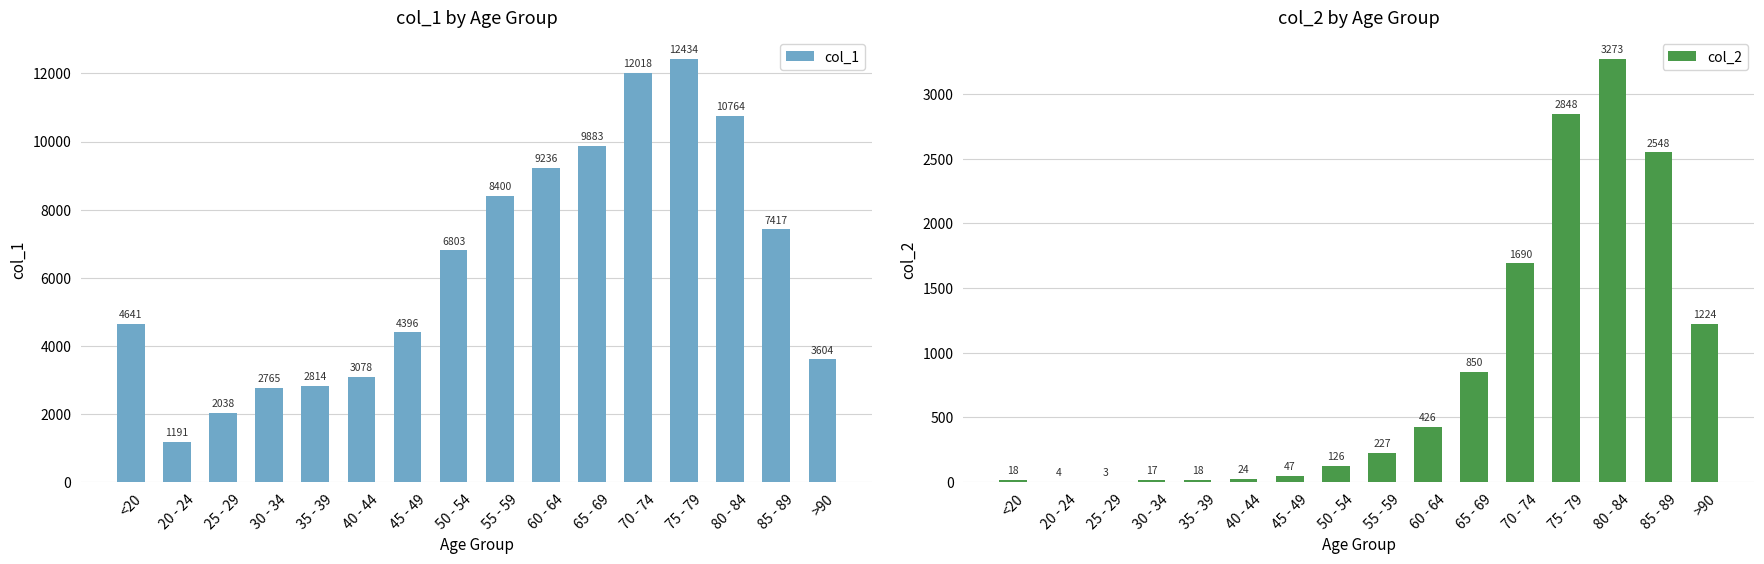

Is the value of col_1 at 45 - 49 greater than the value of col_2 at 85 - 89?

Yes